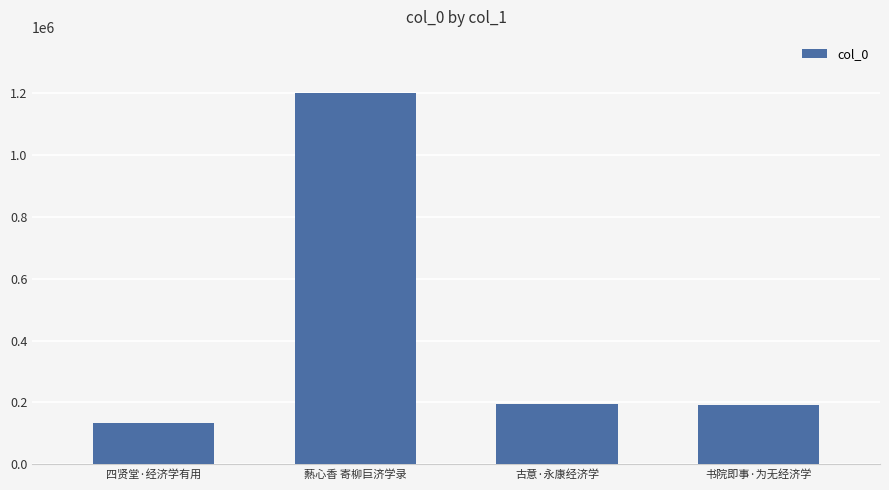

What is the label of the 4th bar from the left?

书院即事·为无经济学